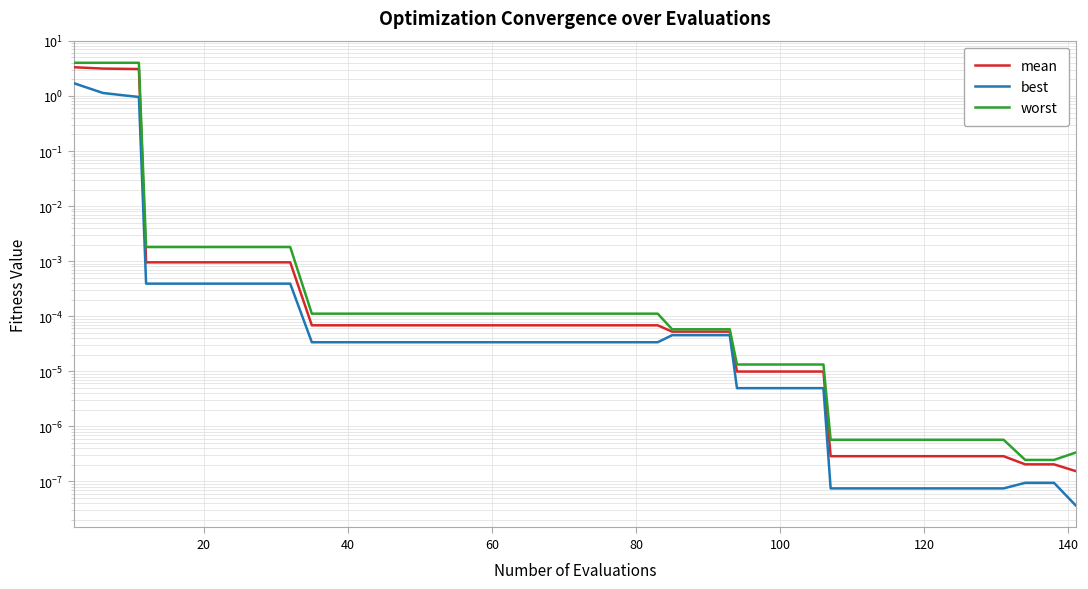

The worst series shows 0.0 at 22. True or false?

False